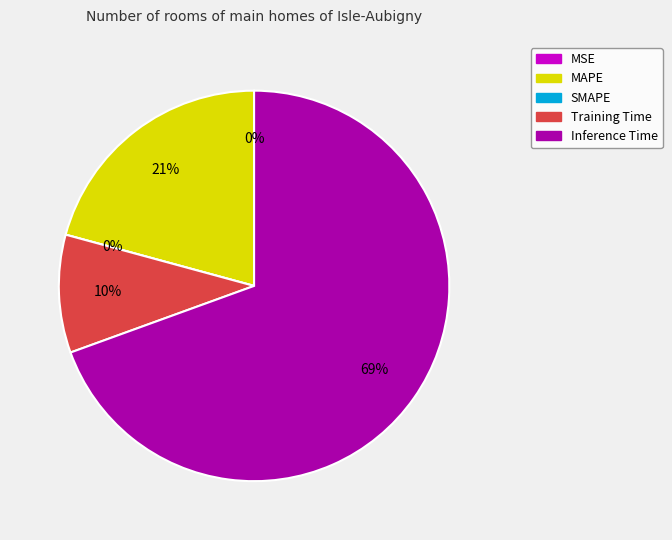

Between Inference Time and MAPE, which is larger?

Inference Time